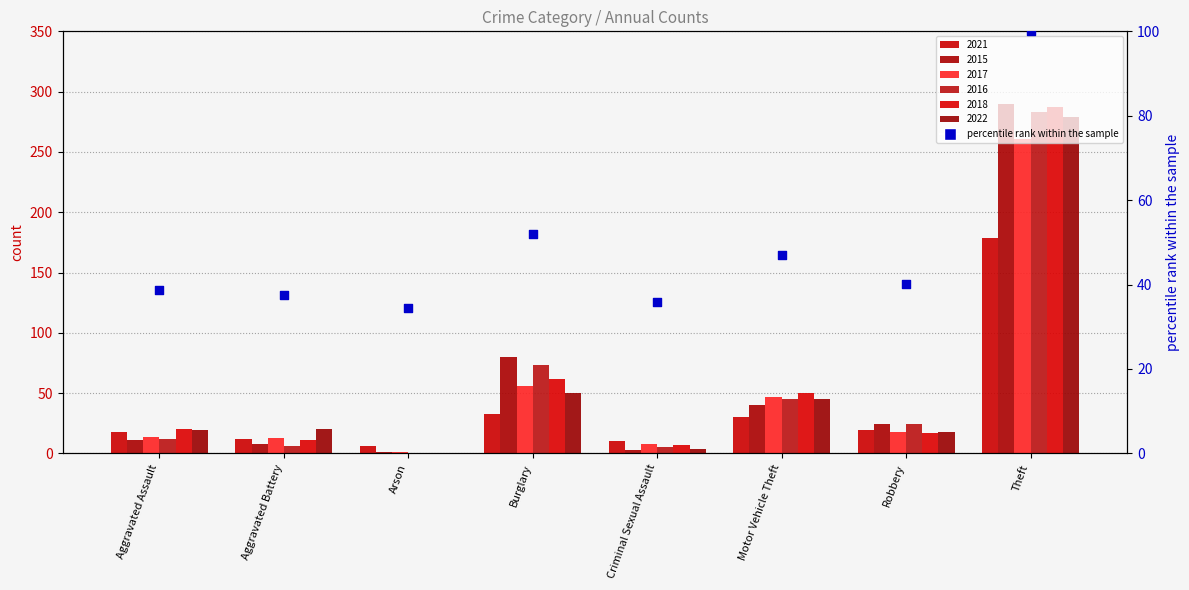

Approximately how many times larger is the value at Theft compared to Burglary?

1.9